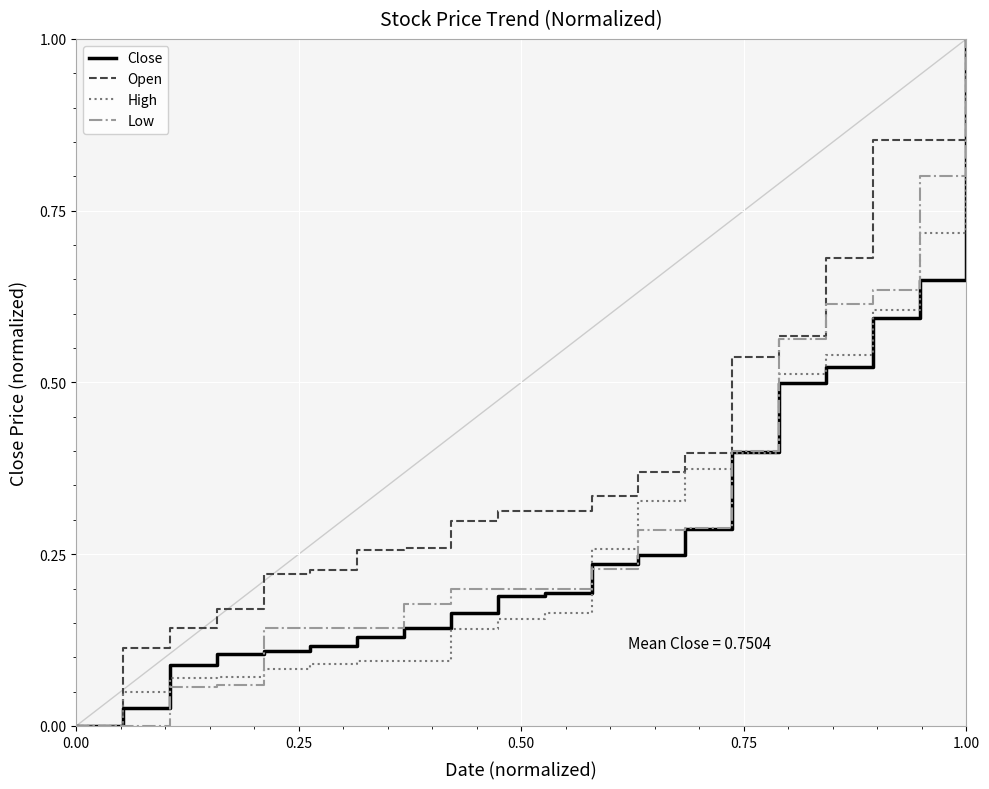

What is the greatest value displayed?

1.0